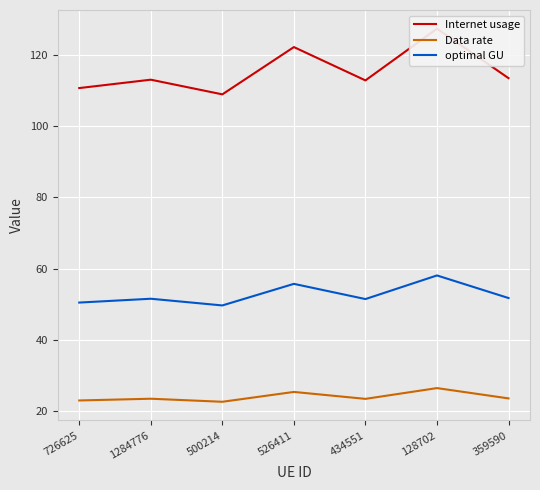

At which label is Data rate closest to 24?

359590